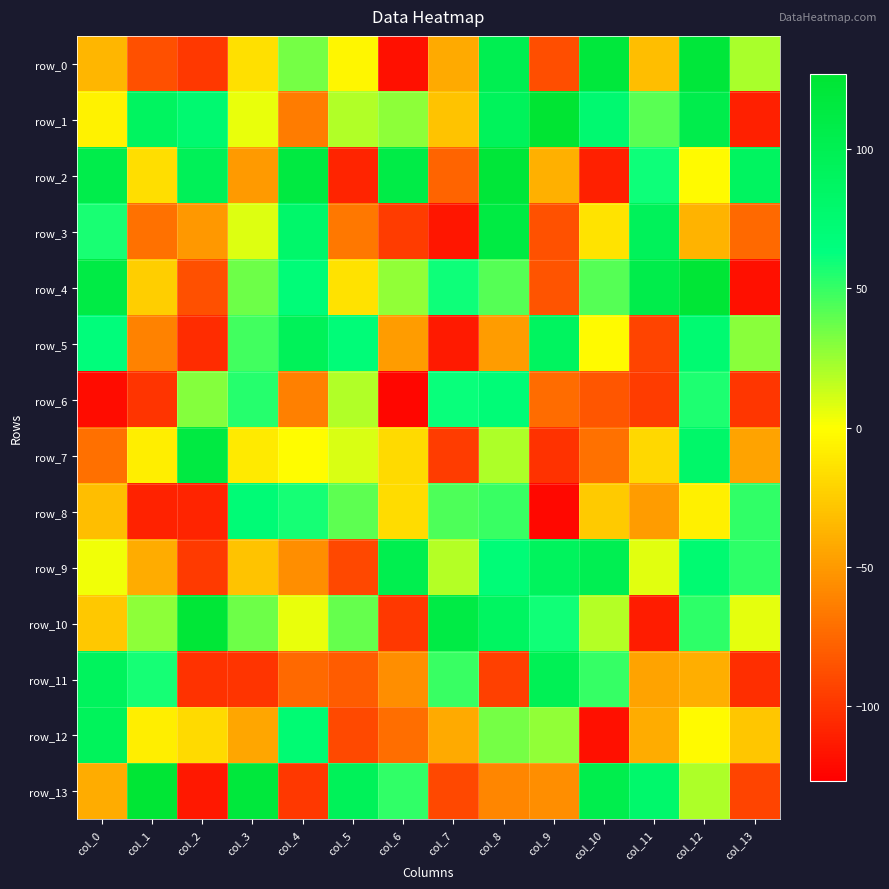

The row_7 series shows 14 at col_8. True or false?

False